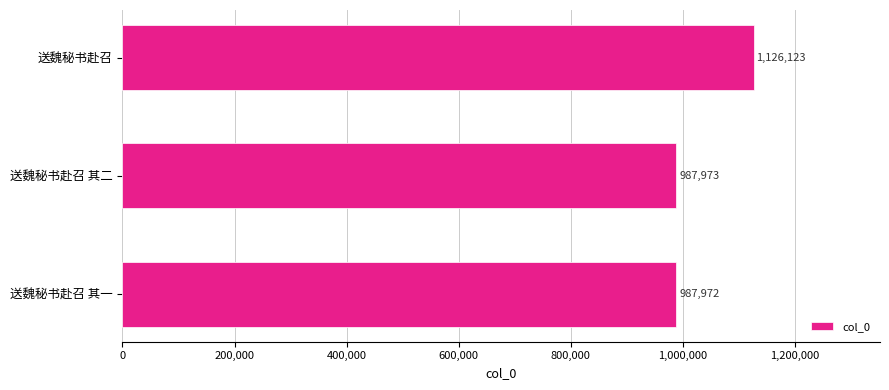

Rank the categories by value from highest to lowest.

送魏秘书赴召, 送魏秘书赴召 其二, 送魏秘书赴召 其一